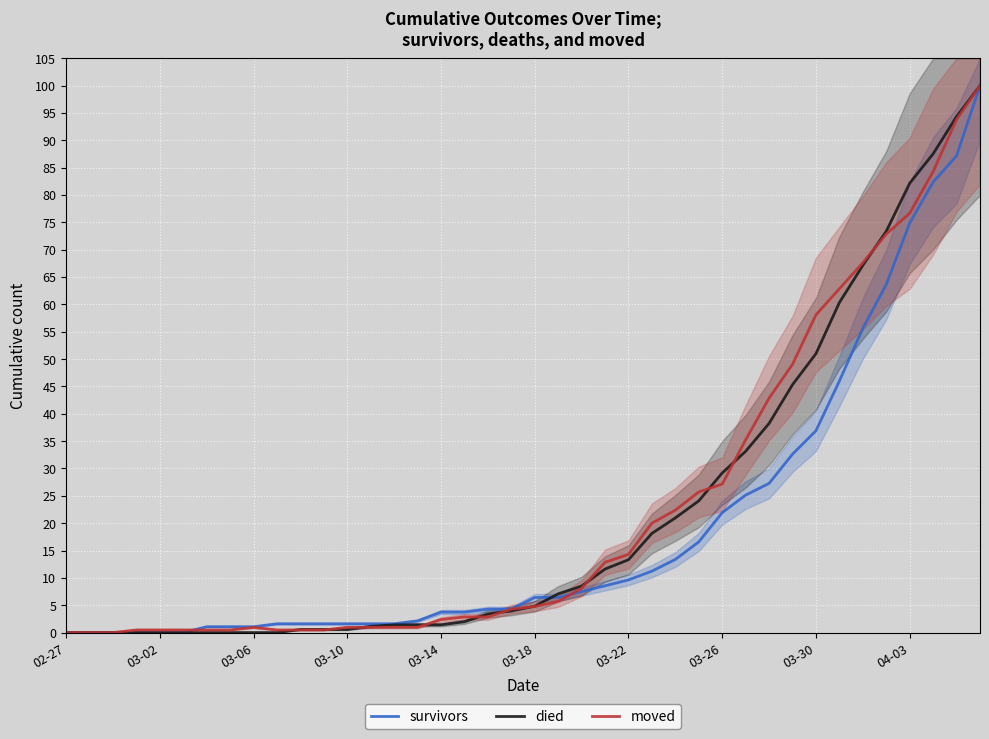

What is the maximum value for moved?

100.0